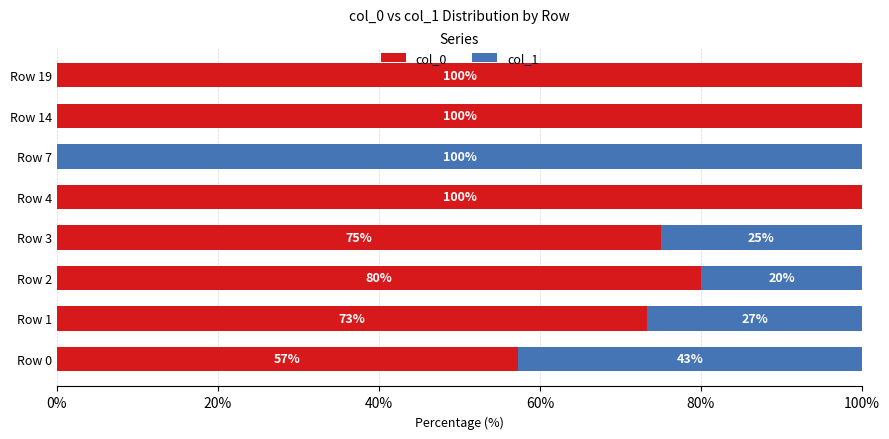

What is the total value across all series at Row 19?

100.0